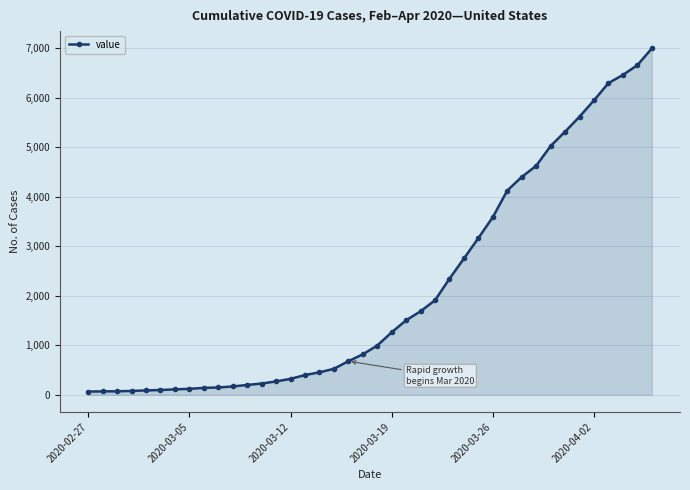

What is the average value?

2142